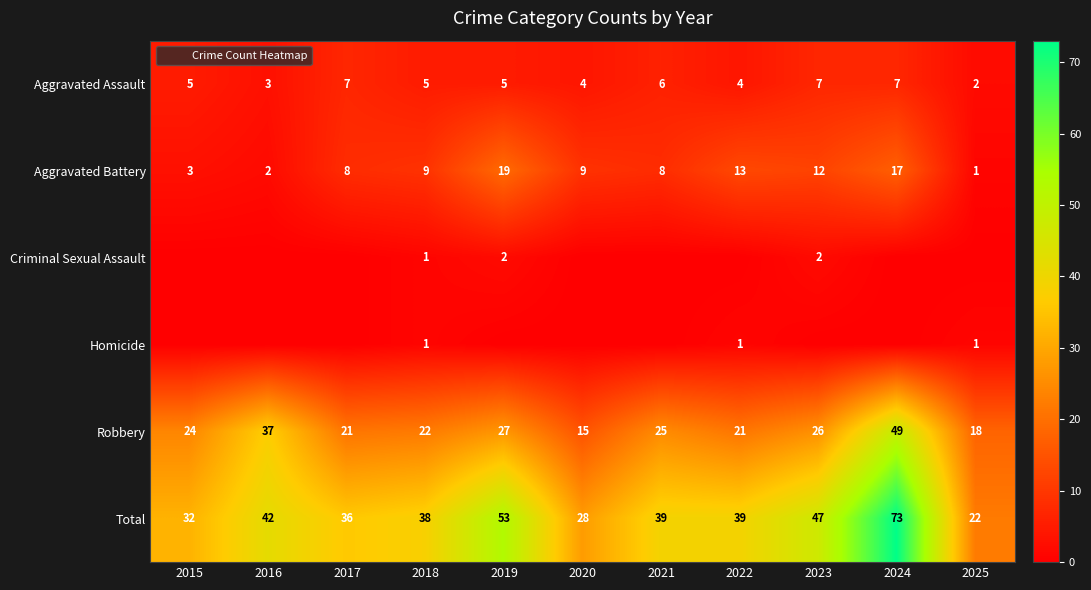

What is the average value of the Total series?

41